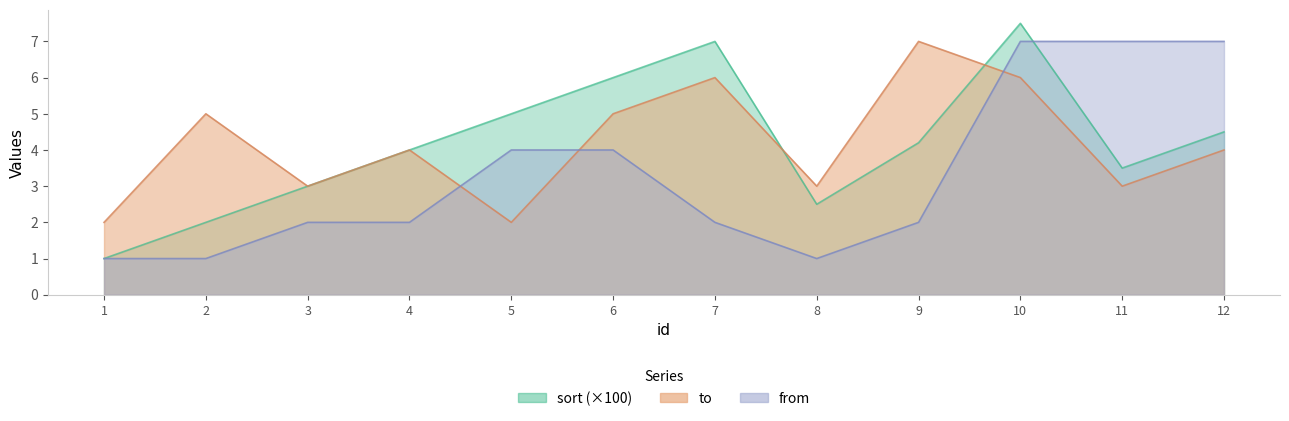

What is the highest value of the to series?

7.0